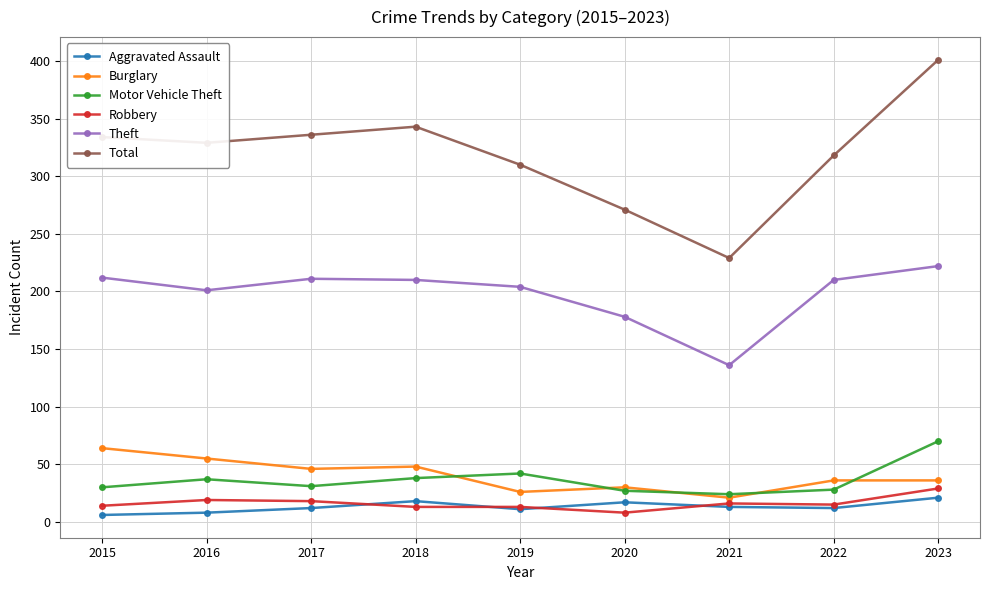

How many distinct data groups are displayed?

6